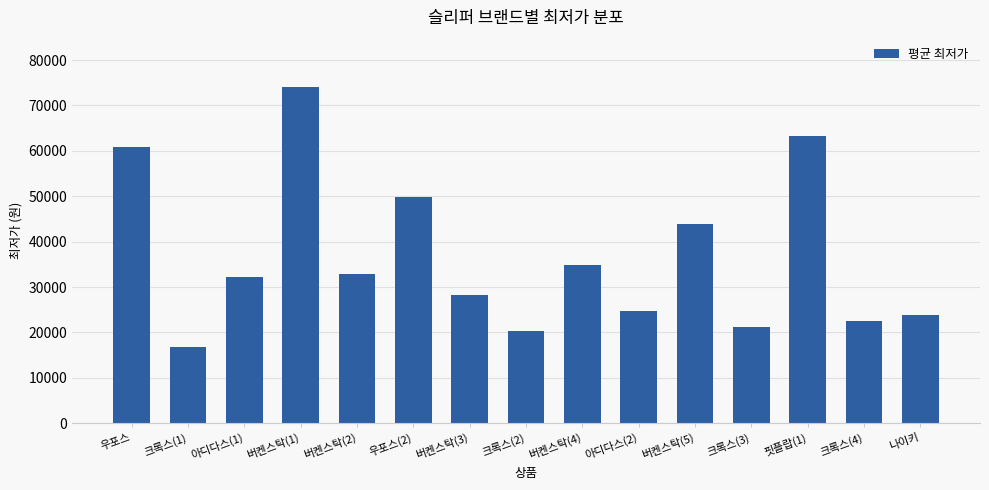

Between 아디다스(2) and 버켄스탁(1), which is larger?

버켄스탁(1)